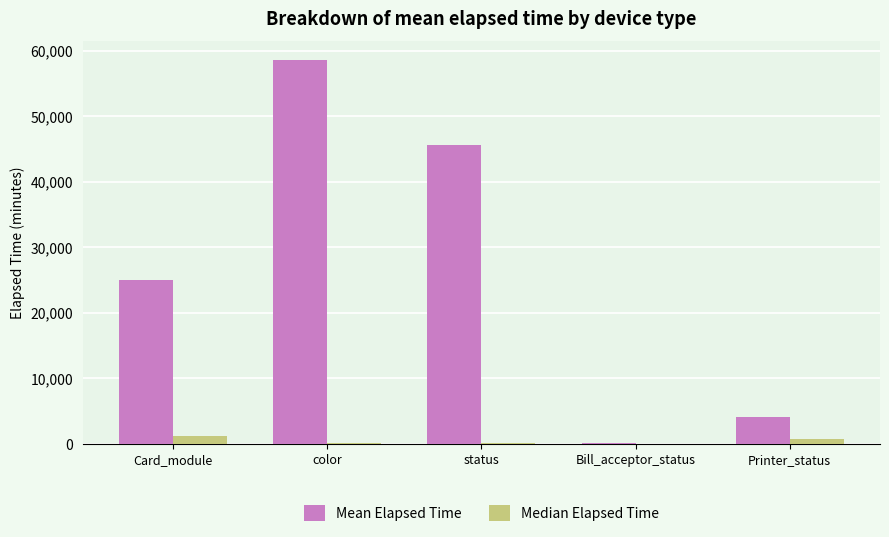

Where does the Mean Elapsed Time series first go above 25059?

Card_module